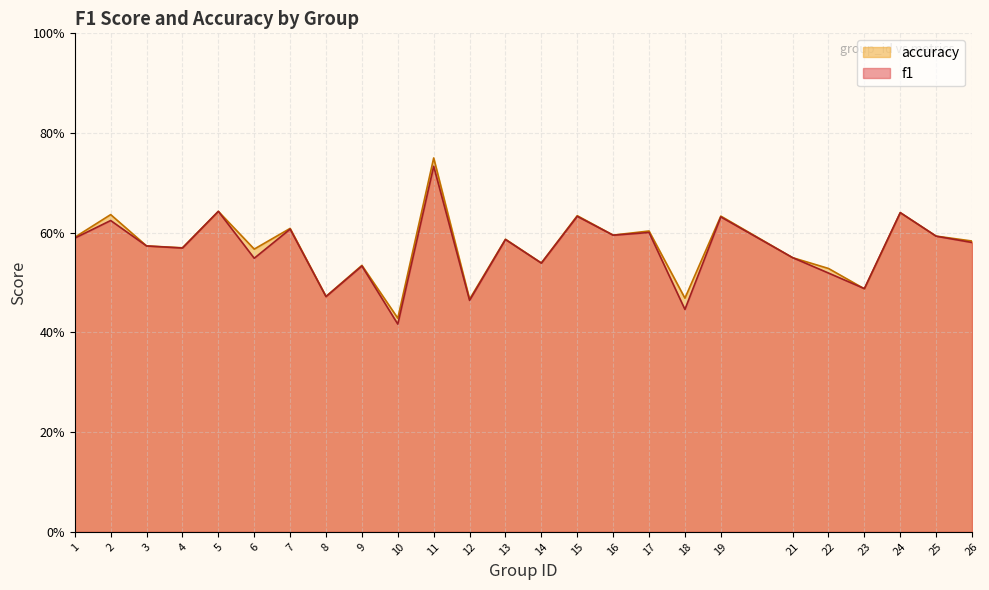

Which series ends up on top after the final intersection of f1 and accuracy?

accuracy